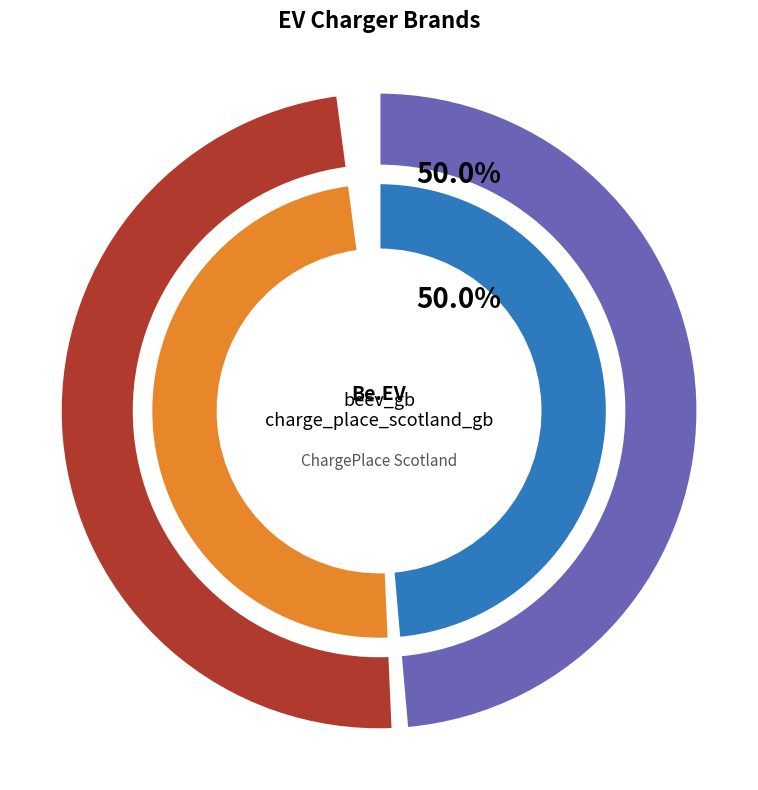

To the nearest percent, what portion does beev_gb represent?

50%